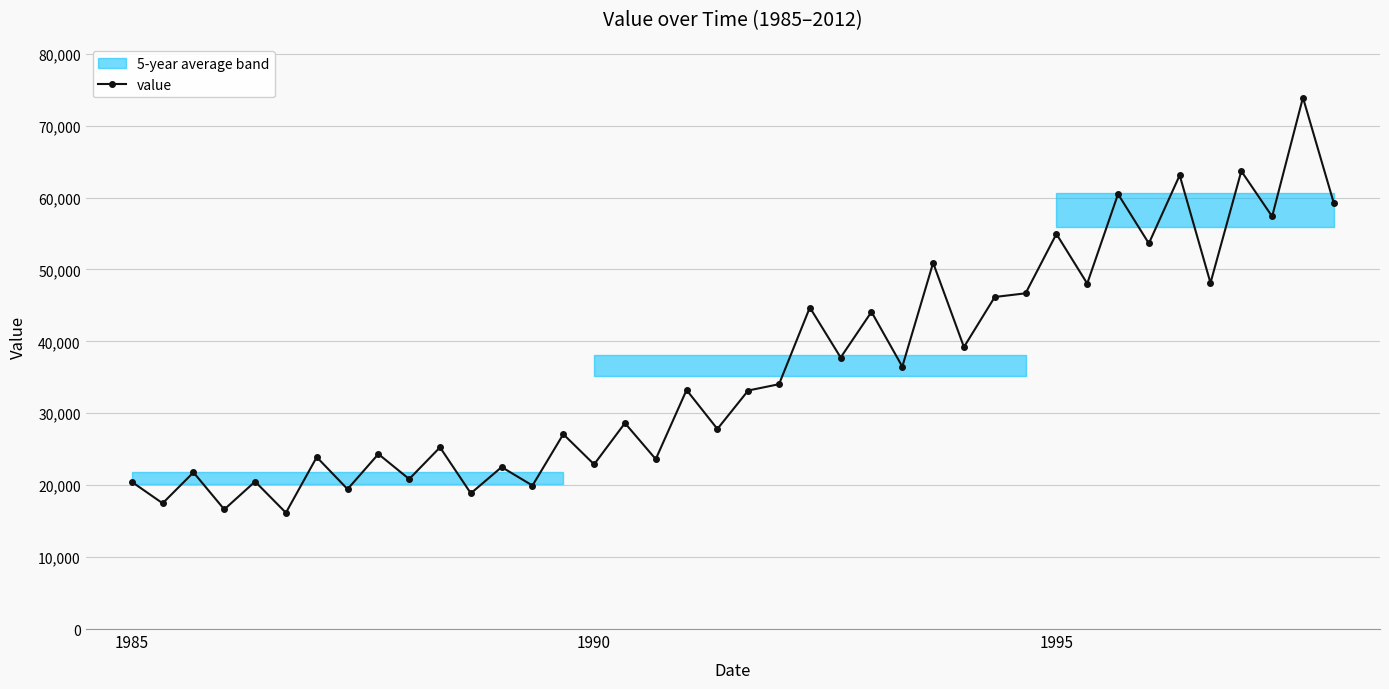

What is the maximum value for value?

73895